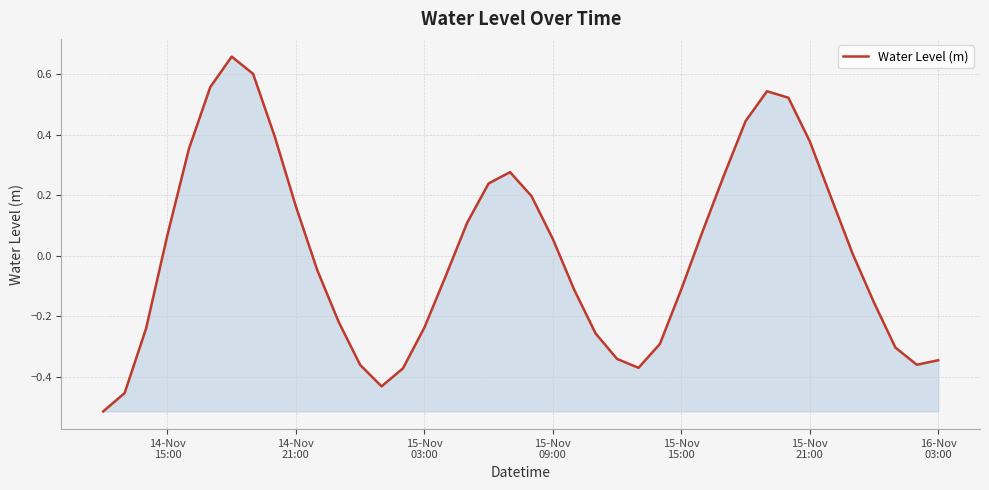

What is the difference between the maximum and minimum values?

1.2